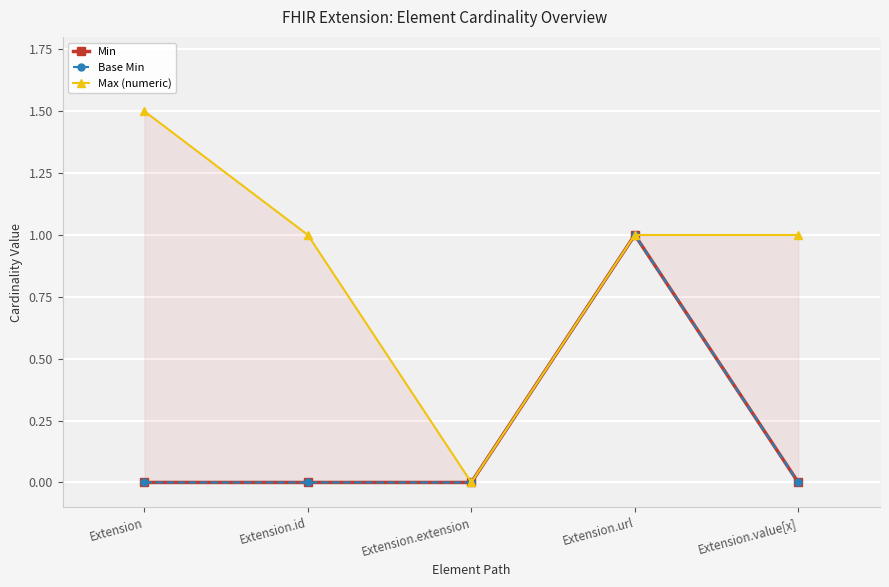

What is the total value across all series at Extension.value[x]?

1.0